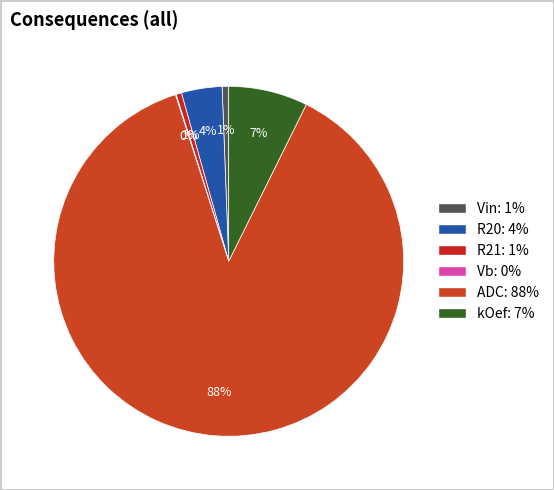

To the nearest percent, what is the combined percentage of Vb and ADC?

88%